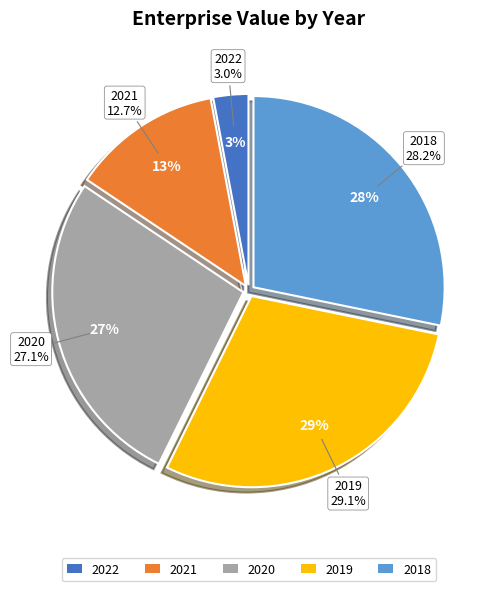

What is the smallest slice in the pie chart?

2022